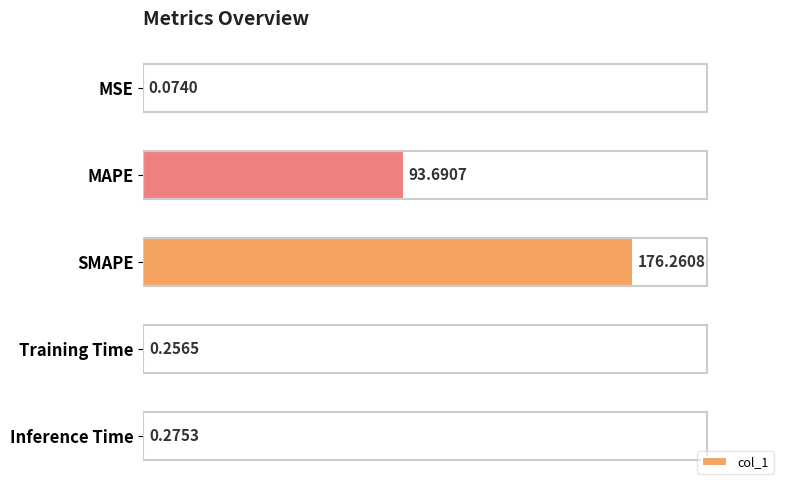

Which category has the highest value across all series?

SMAPE